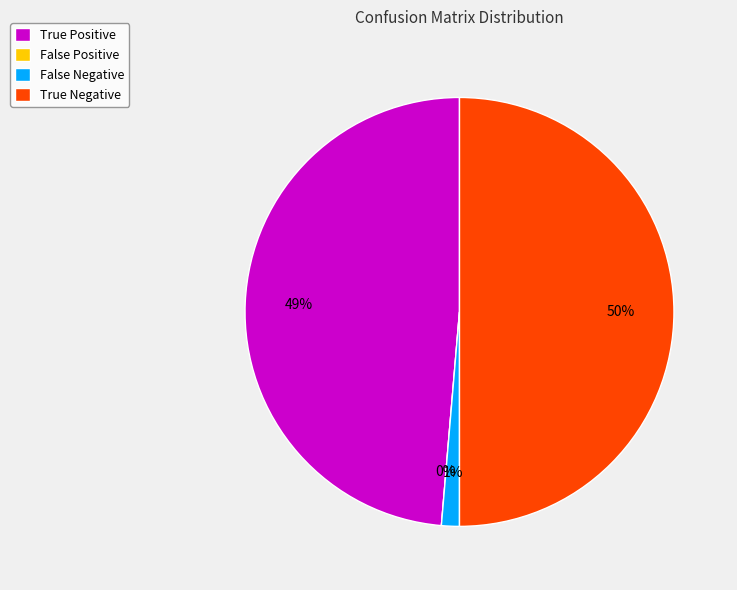

What portion of the pie excludes False Negative?

98.7%